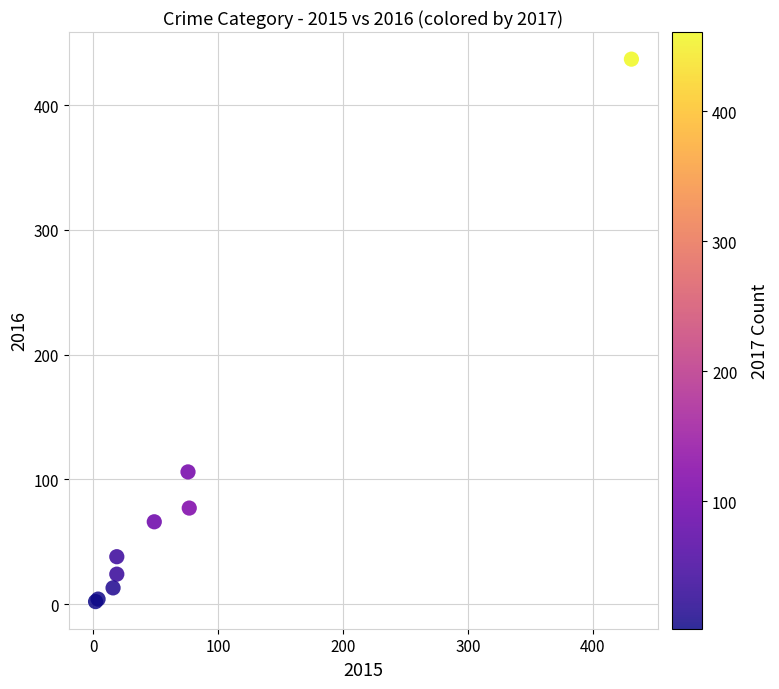

What Y value in the scatter plot is closest to 219?

106